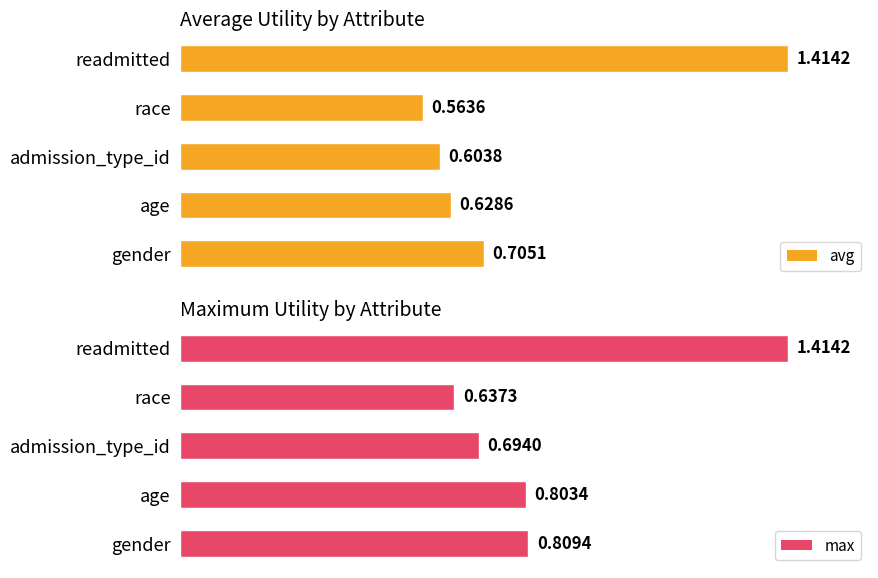

Which series has the largest range (max minus min)?

avg